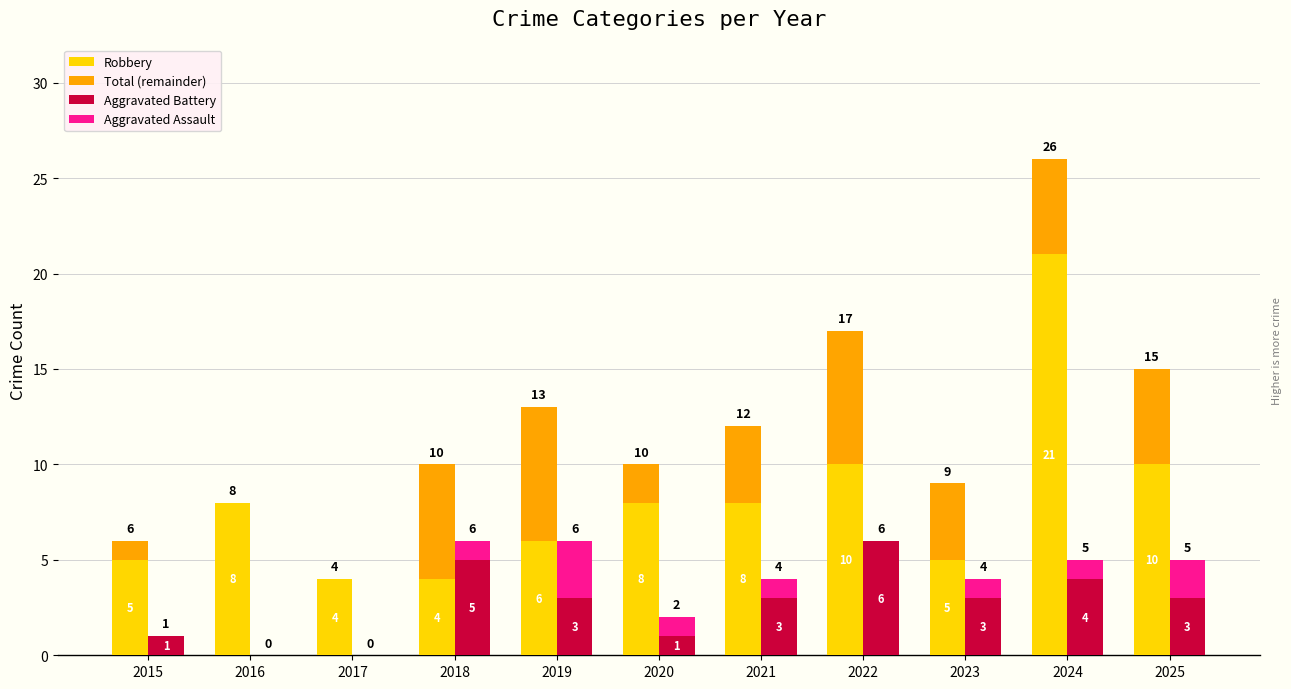

What are all the series names shown in the legend?

Robbery, Total (remainder), Aggravated Battery, Aggravated Assault